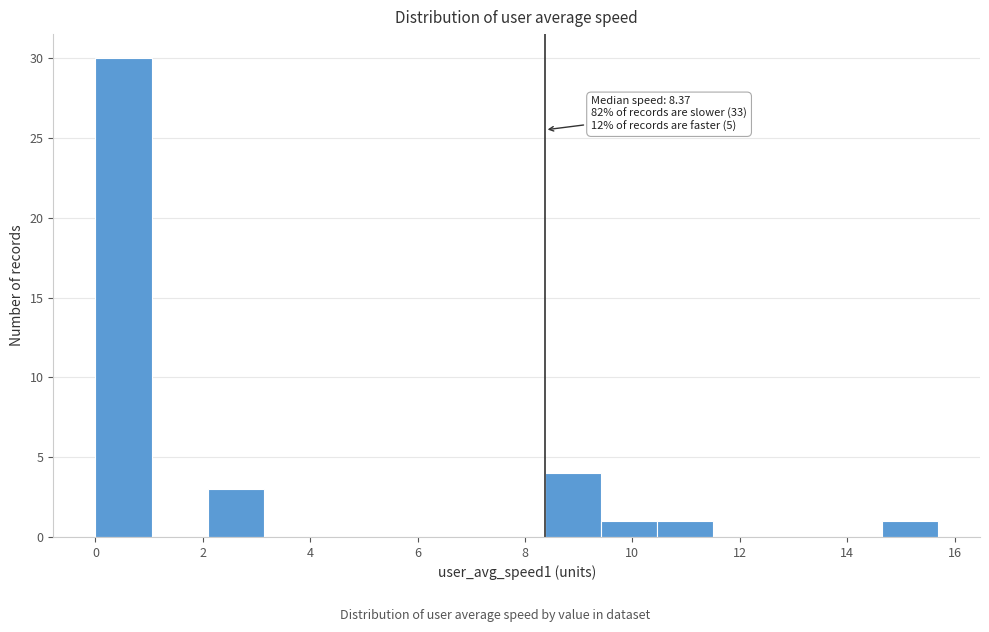

Over which range of the x-axis is the bar tallest?

0.0 to 1.0